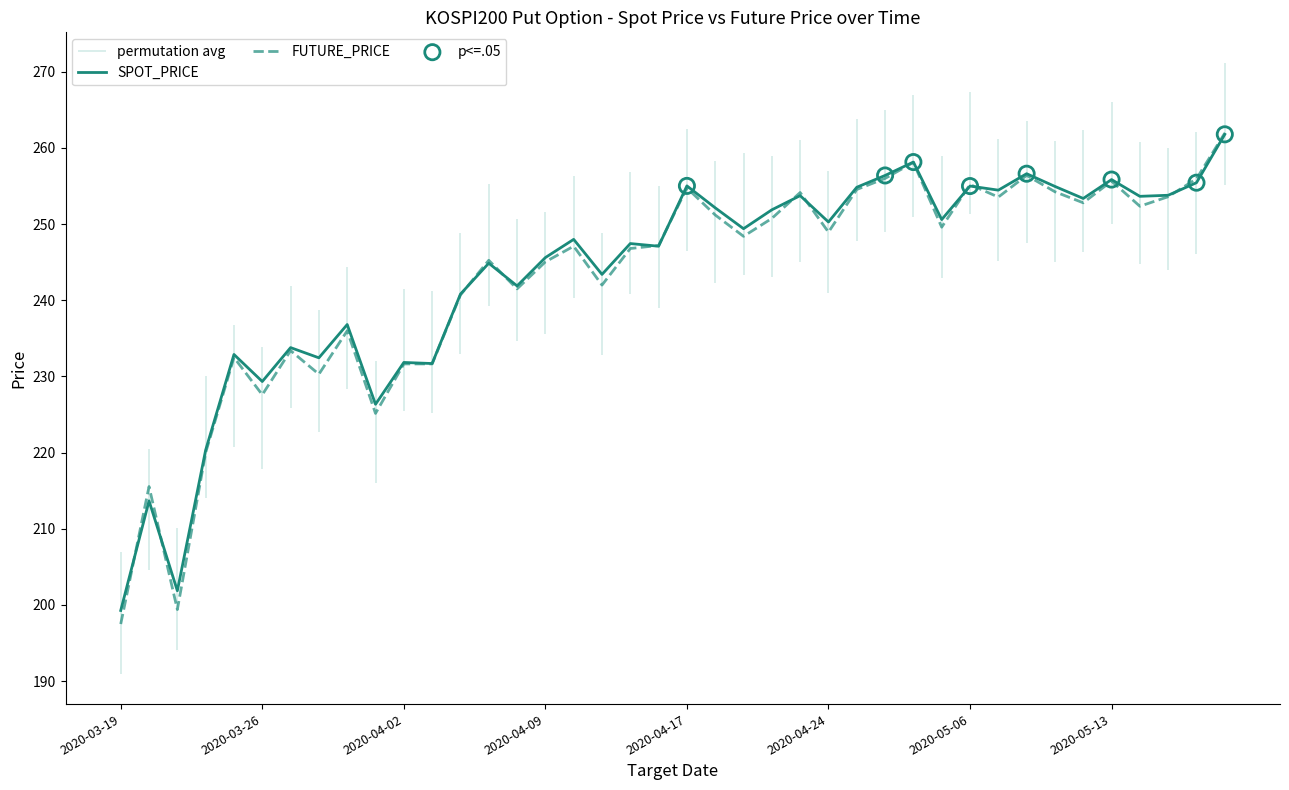

Which series has the widest spread of Y values?

FUTURE_PRICE